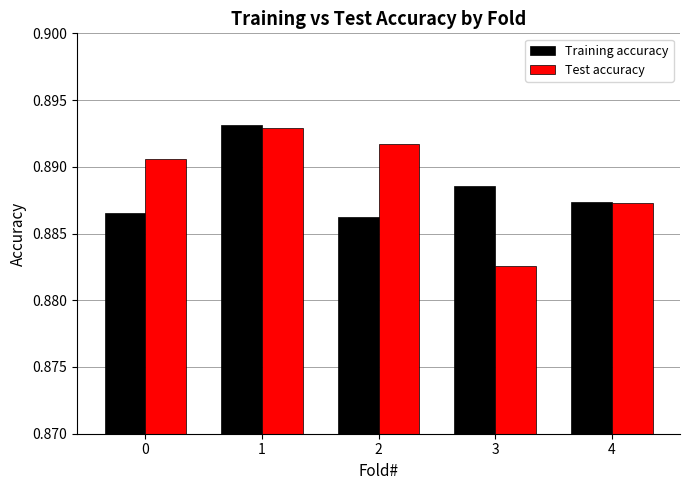

List the labels in order of Test accuracy value, largest first.

1, 2, 0, 4, 3